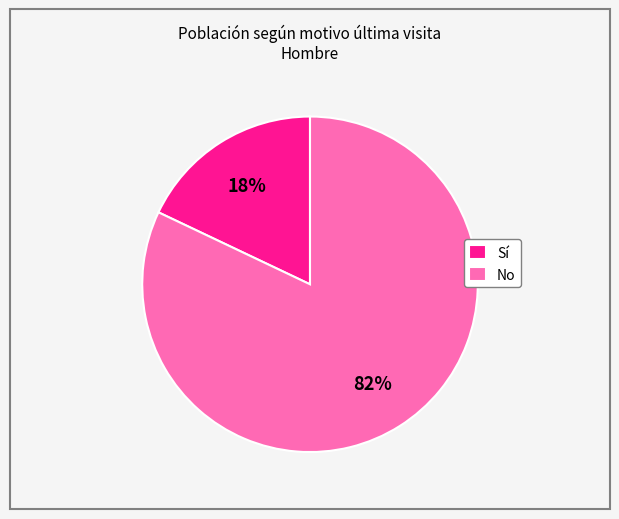

Which slice is the smallest?

Sí